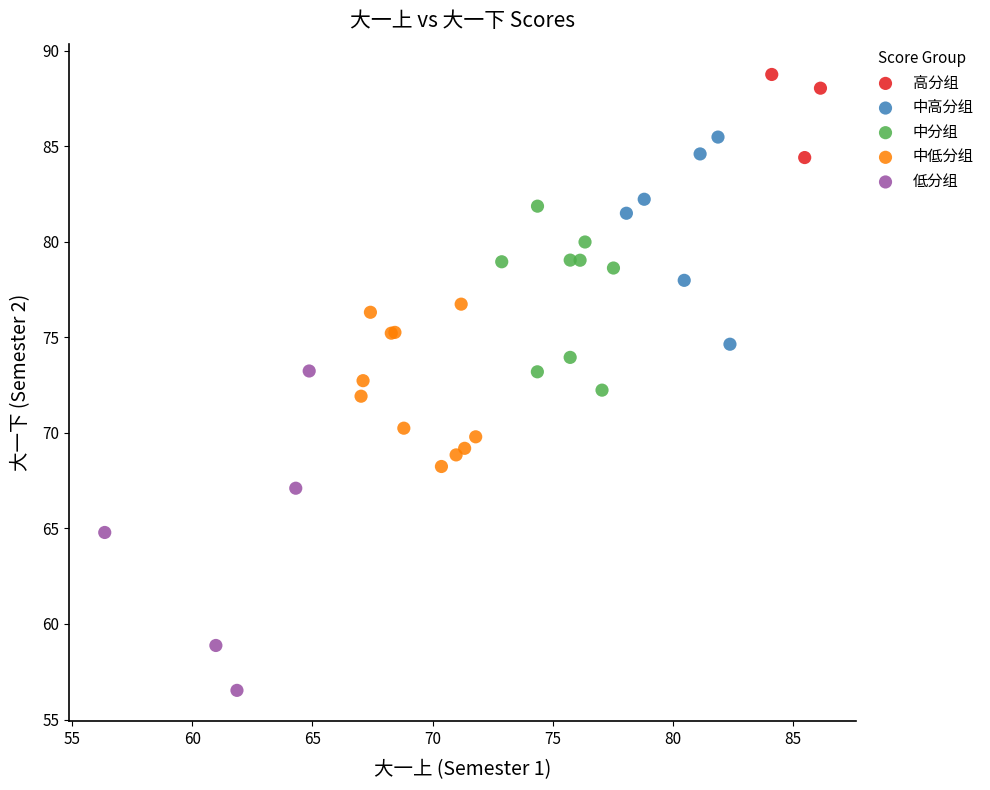

Which series contains the highest Y value?

高分组